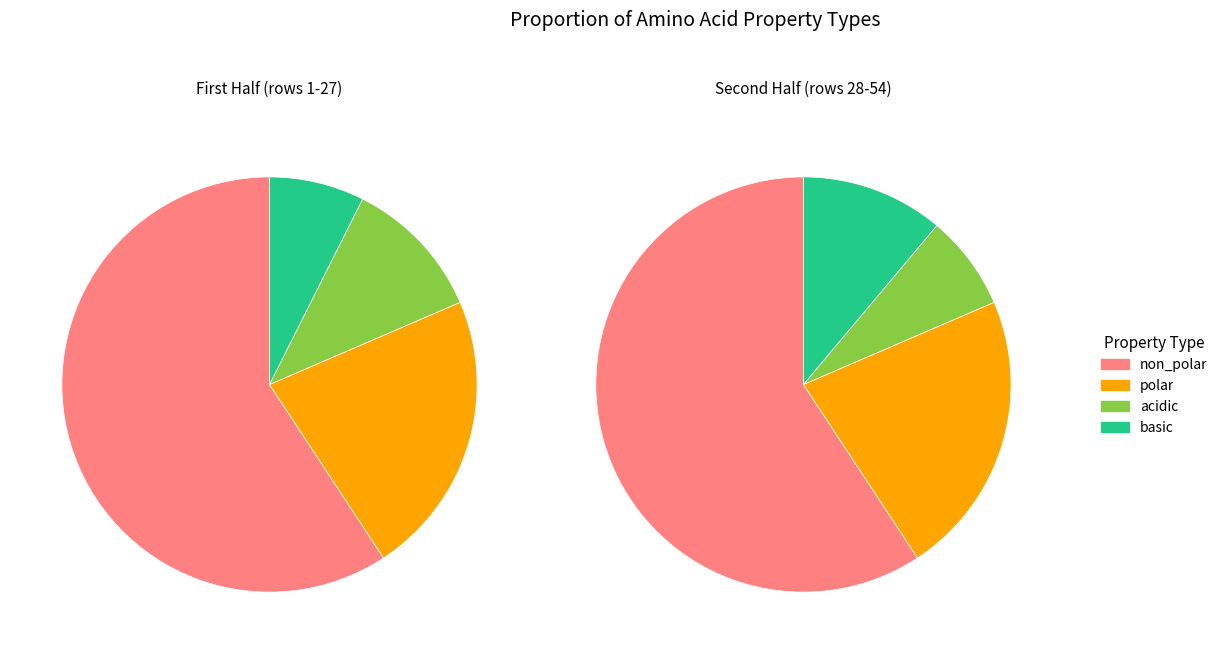

What is the smallest slice in the pie chart?

acidic